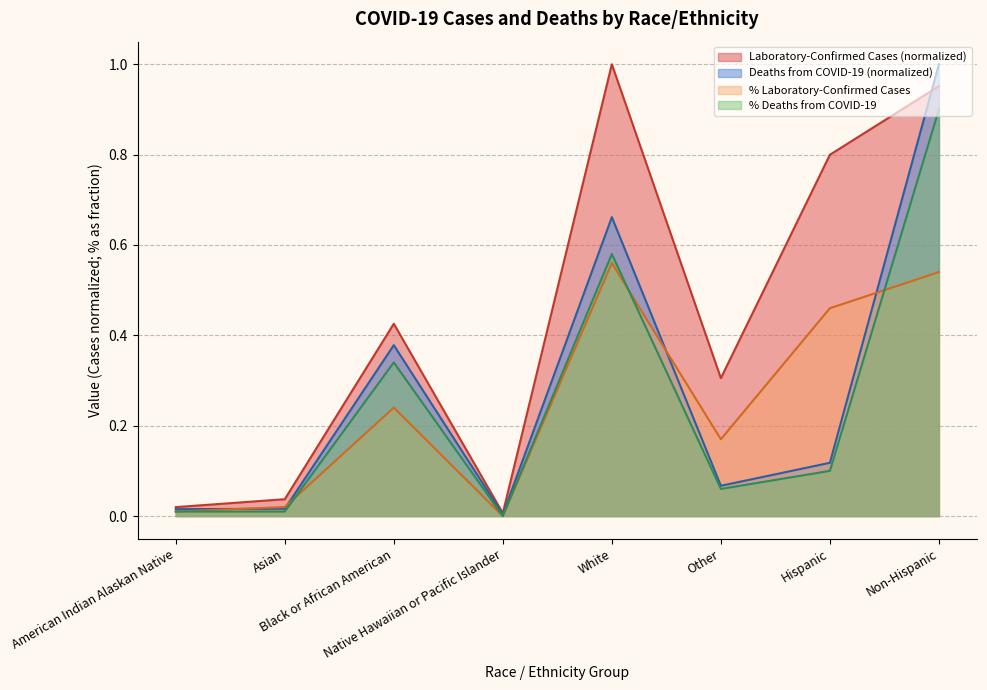

Does the chart have visible grid lines?

Yes